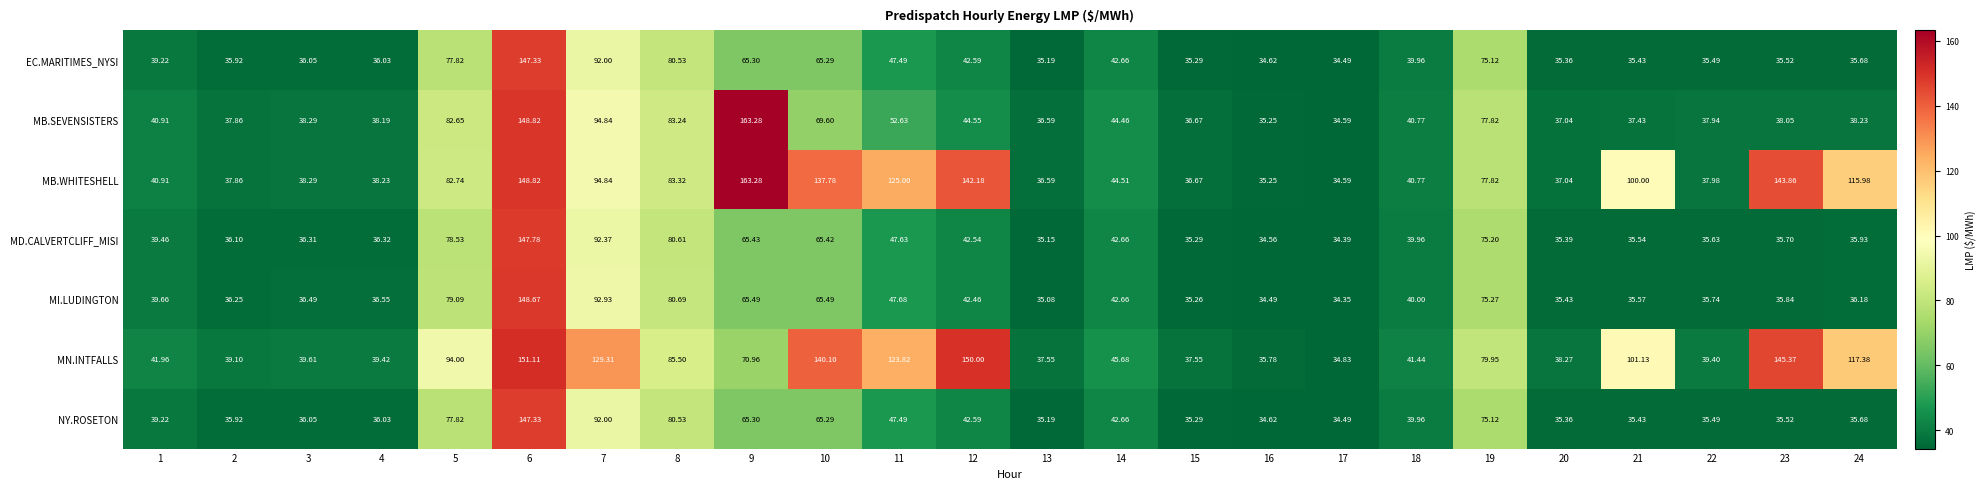

Is the value of MN.INTFALLS at 10 greater than the value of EC.MARITIMES_NYSI at 22?

Yes